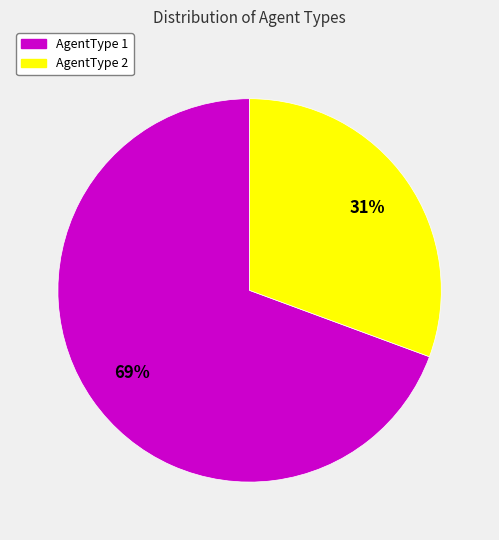

True or false: AgentType 1 accounts for 62% of the total.

False